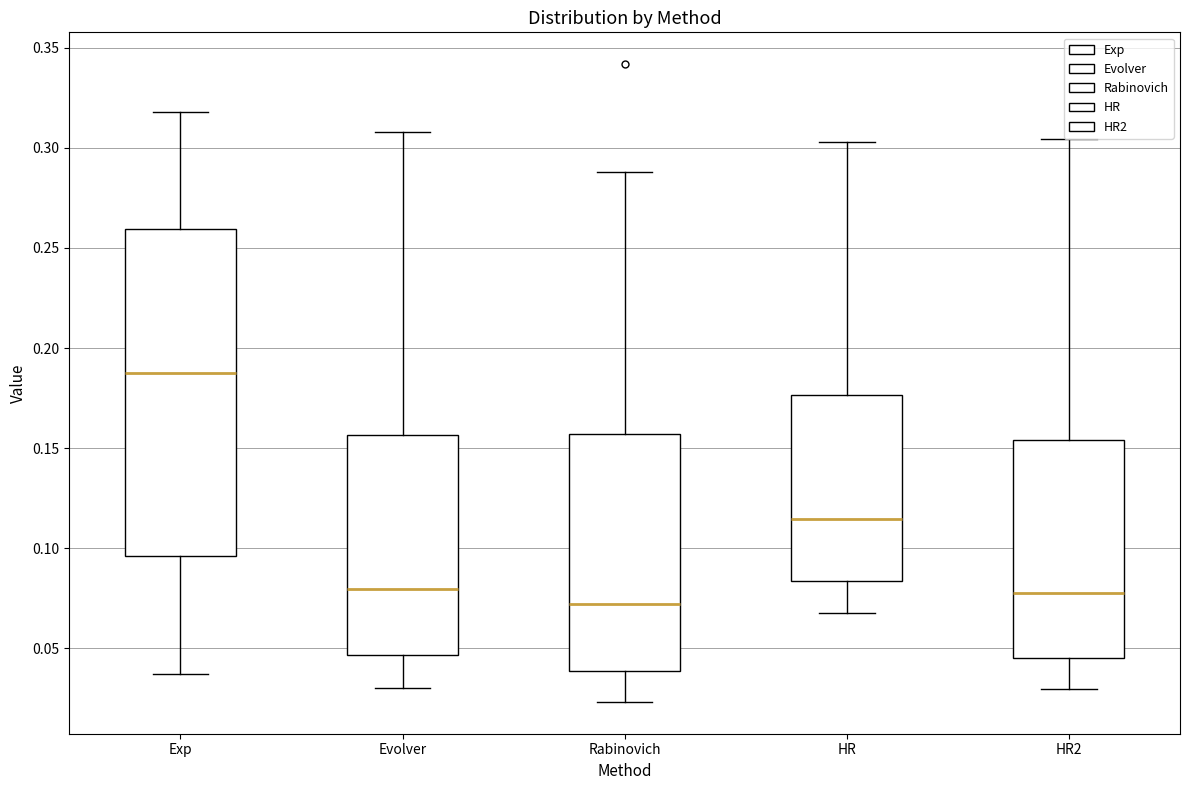

Which box's median line is the lowest?

Rabinovich